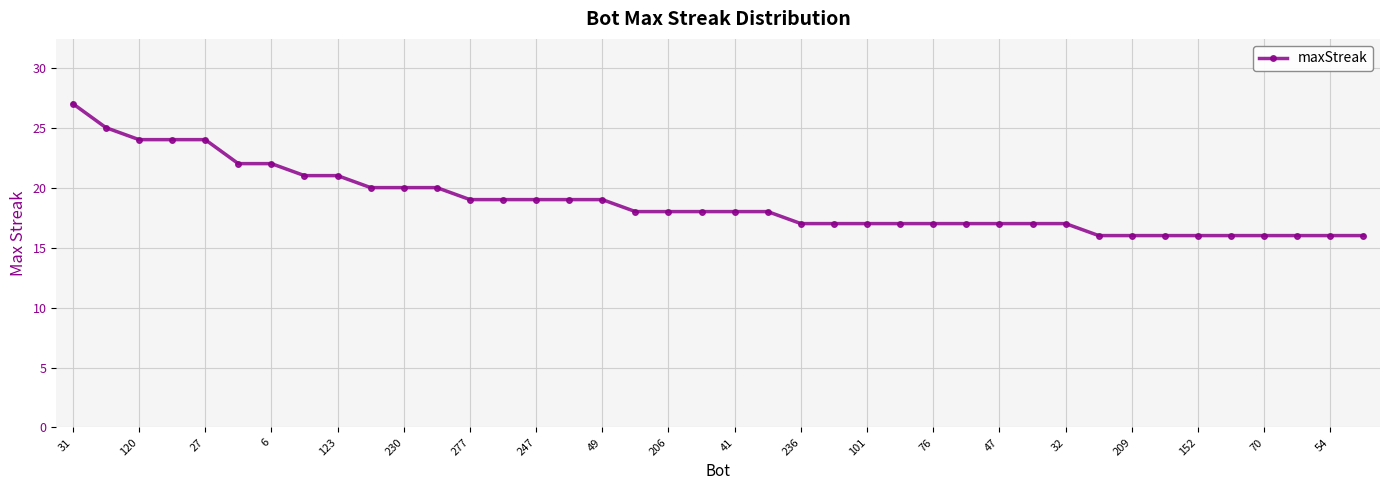

What is the average value?

19